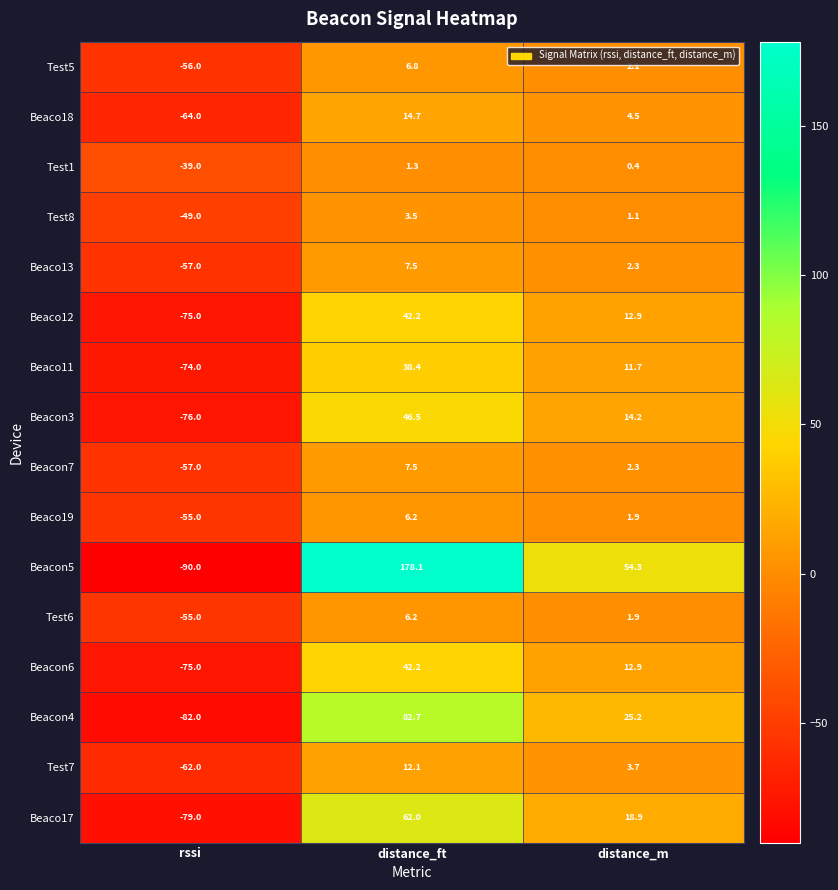

List the labels in order of Beaco12 value, smallest first.

rssi, distance_m, distance_ft